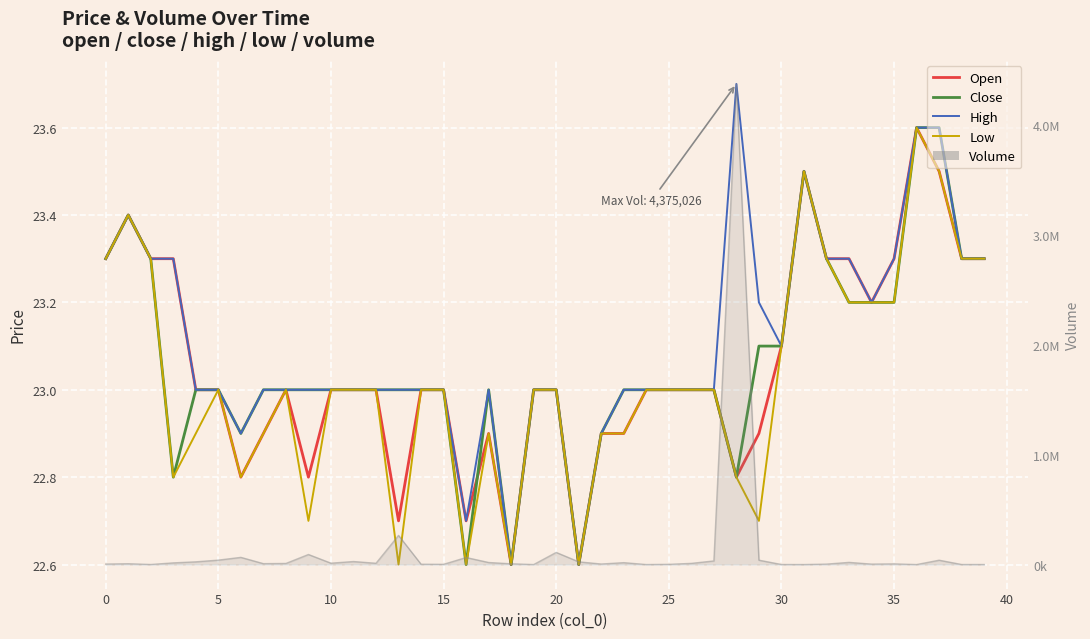

What is the label of the 19th point from the right?

21